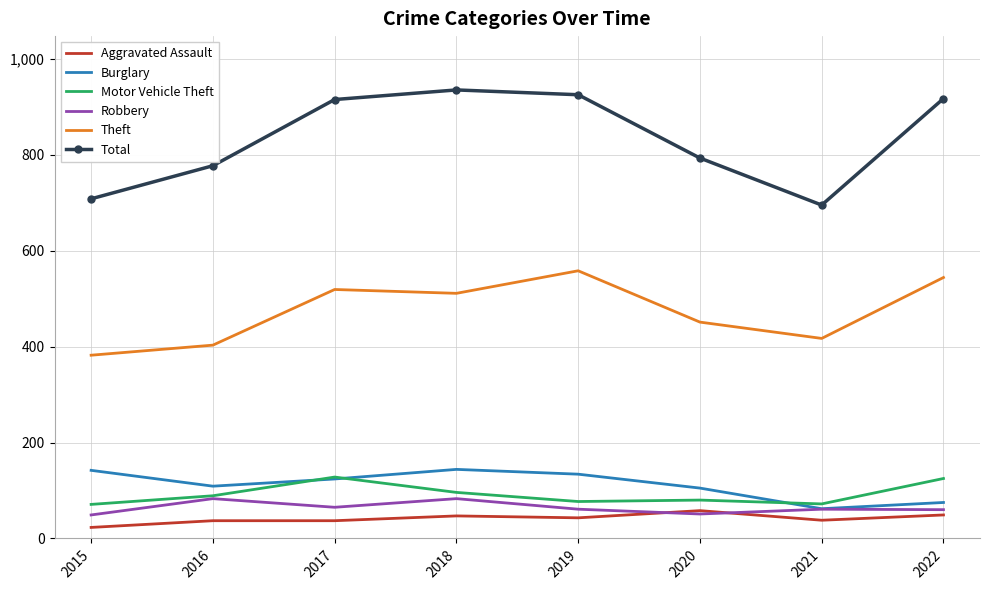

Which series changed the most between 2018 and 2020?

Total